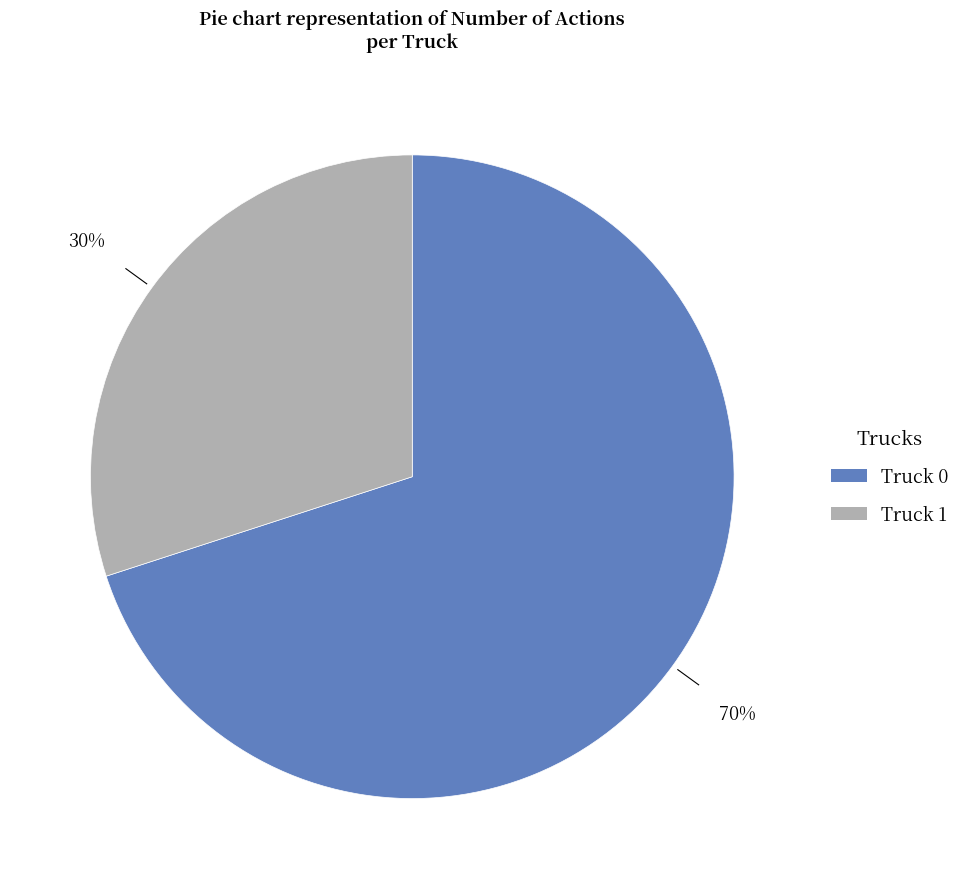

Is there any slice that represents more than half of the pie?

Yes